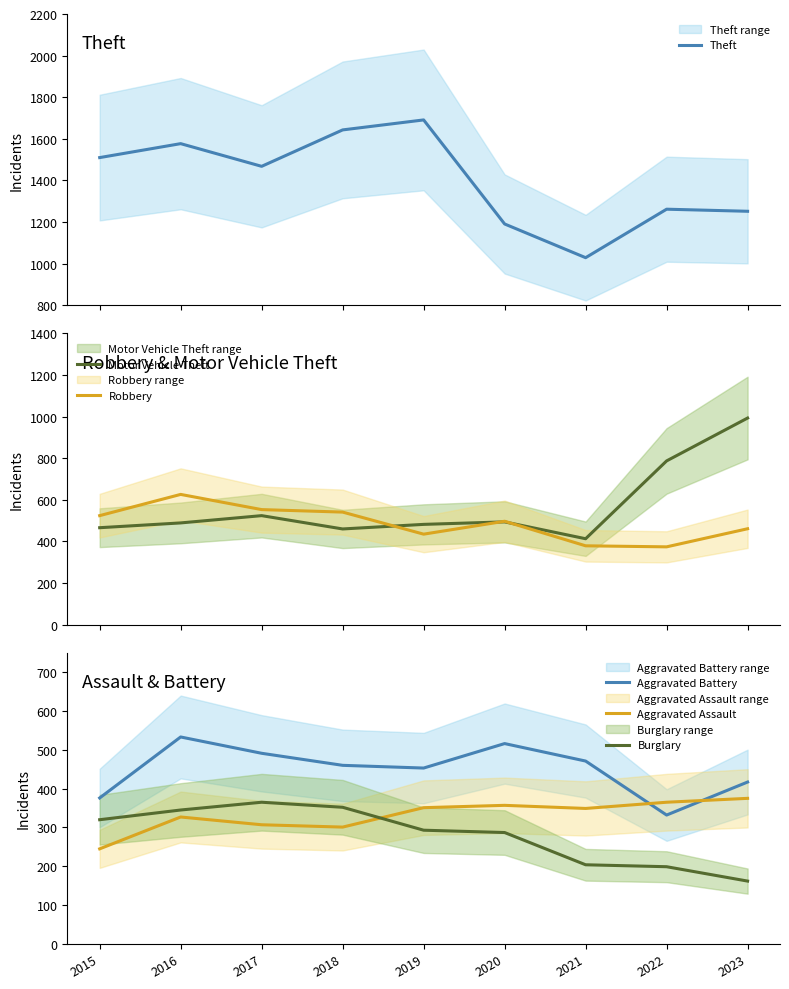

Is it true that Aggravated Battery equals 460 at 2018?

True